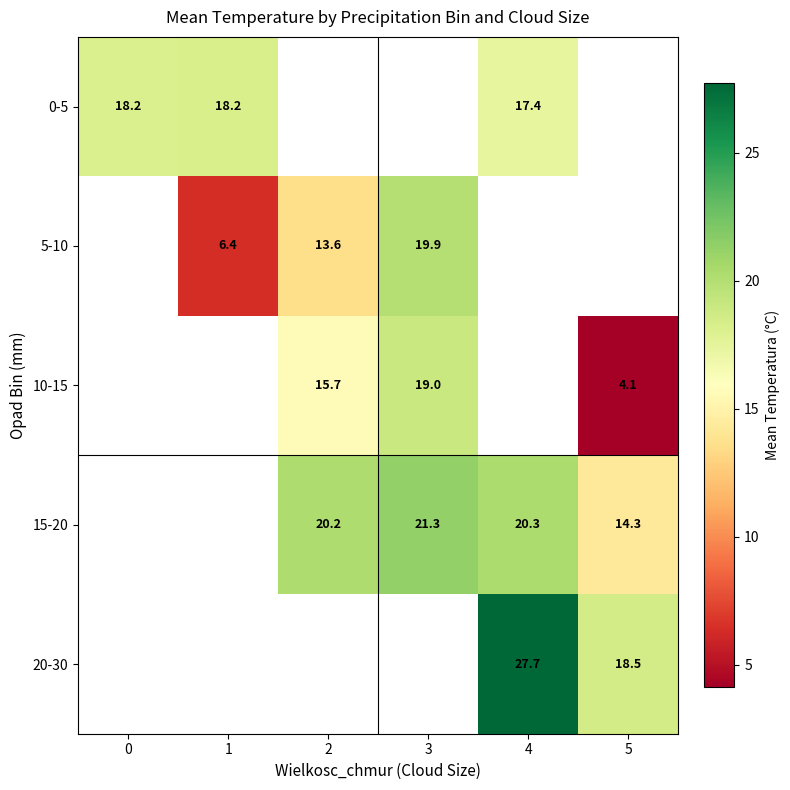

Is the value of 5-10 at 2 greater than the value of 15-20 at 4?

No